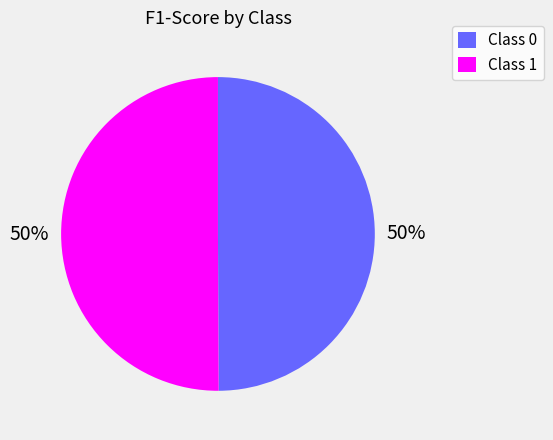

To the nearest percent, what portion does Class 1 represent?

50%